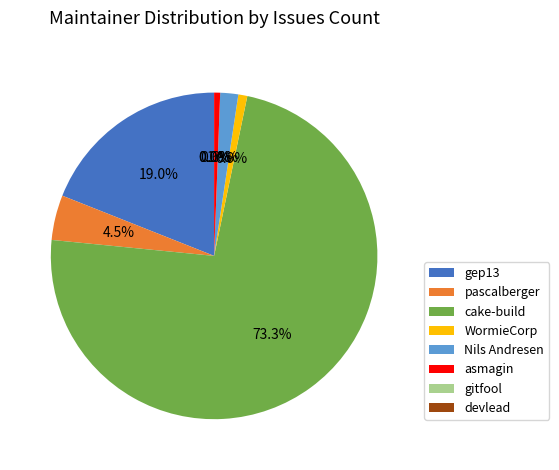

To the nearest percent, what is the difference between the WormieCorp and devlead slice percentages?

1%